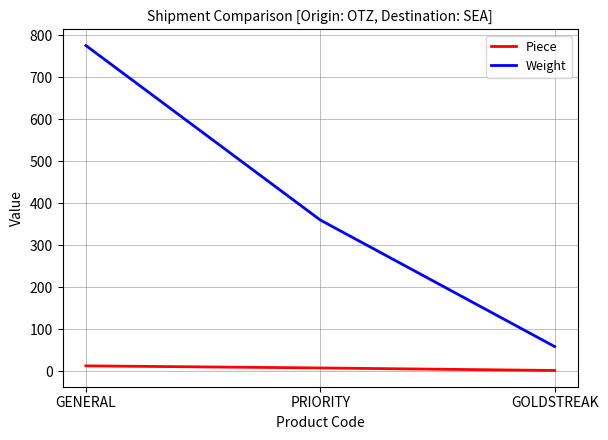

Reading right to left, transcribe all the data shown in this chart.

Piece: 2	8	13
Weight: 59	360	775